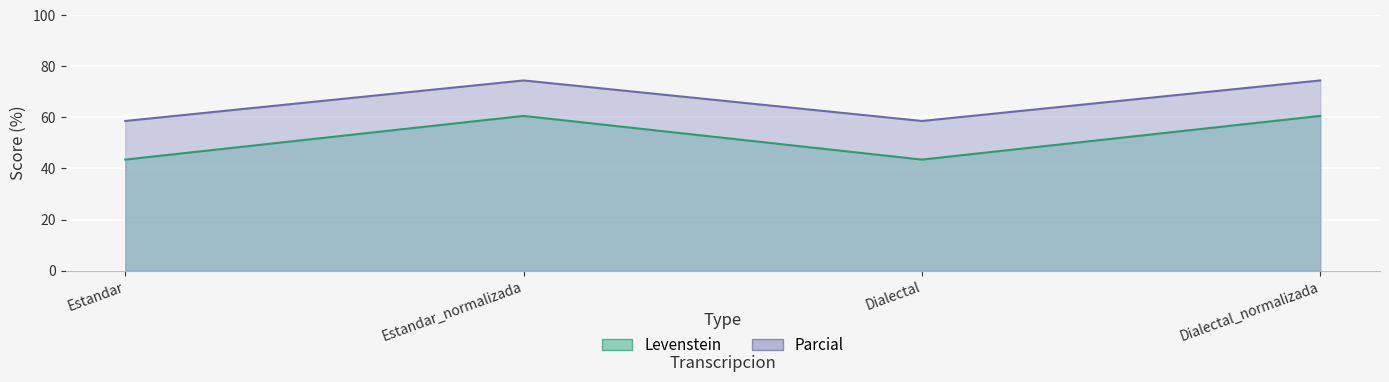

What value does the Levenstein series have at Dialectal?

43.5